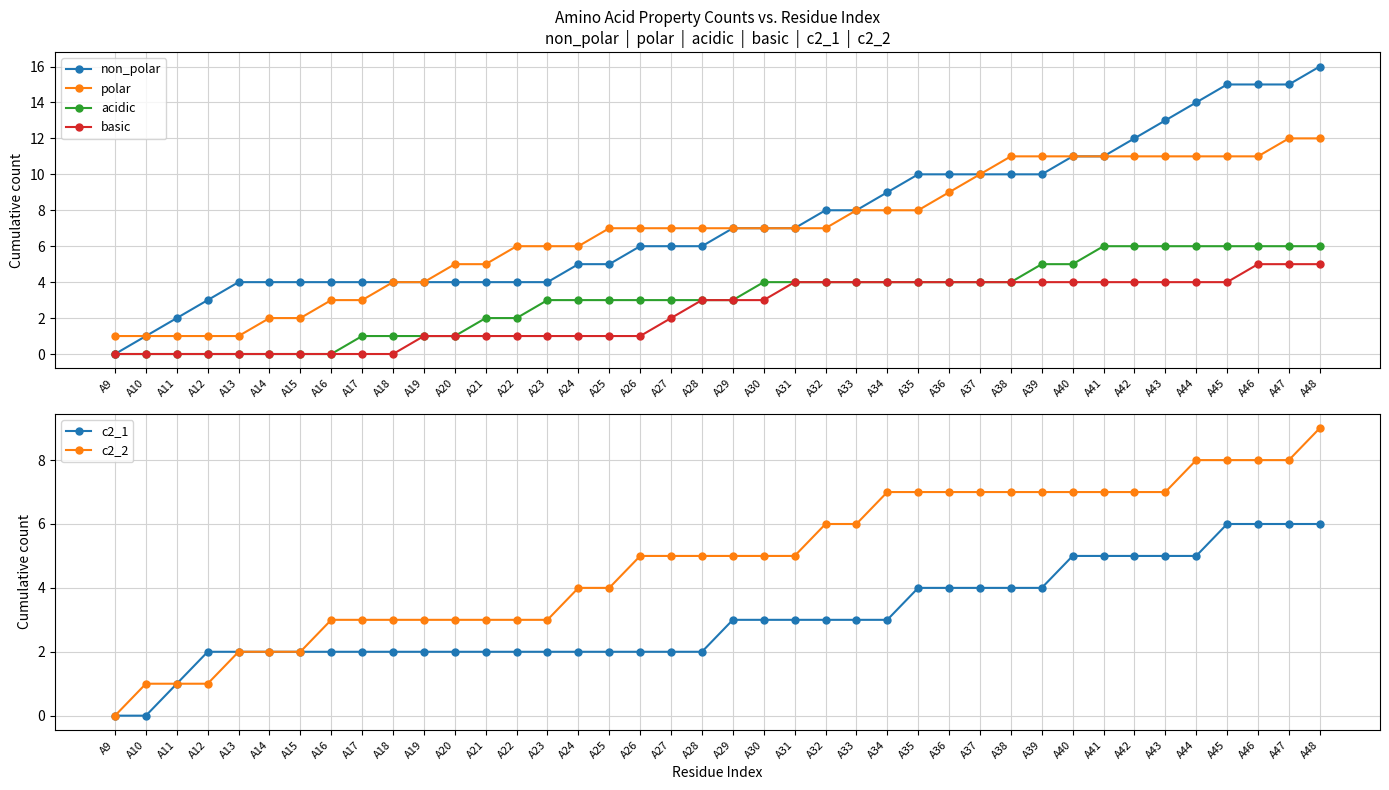

Which series has the widest spread of values?

non_polar